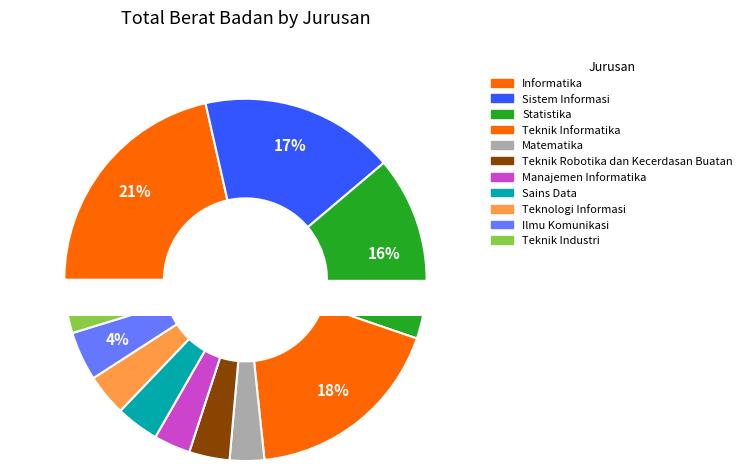

Do Sains Data and Sistem Informasi together represent more than half of the pie?

No